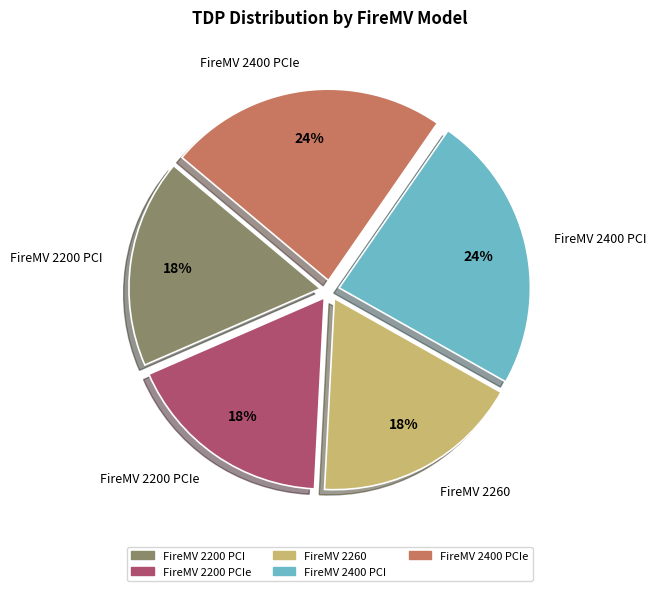

Does any single category account for the majority?

No